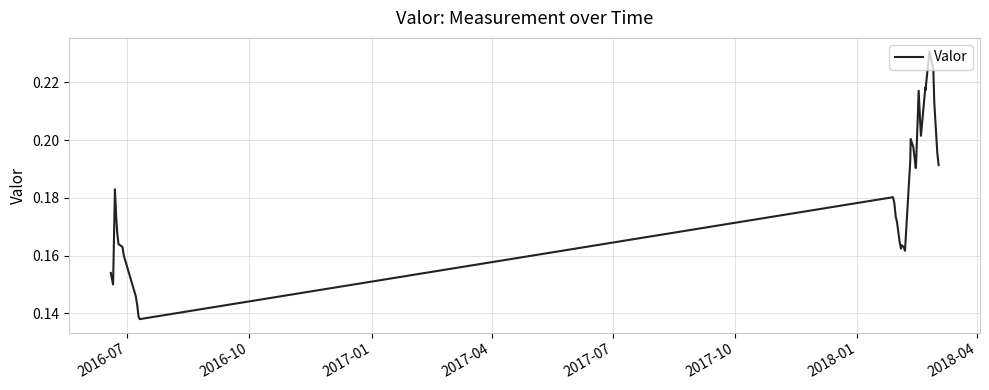

Is this an area chart (filled region under the line)?

No